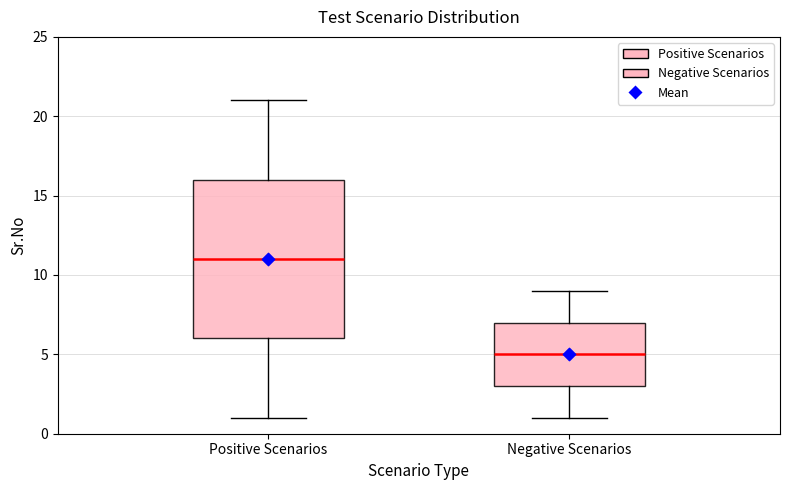

Which box is the tallest, from its lower edge to its upper edge?

Positive Scenarios